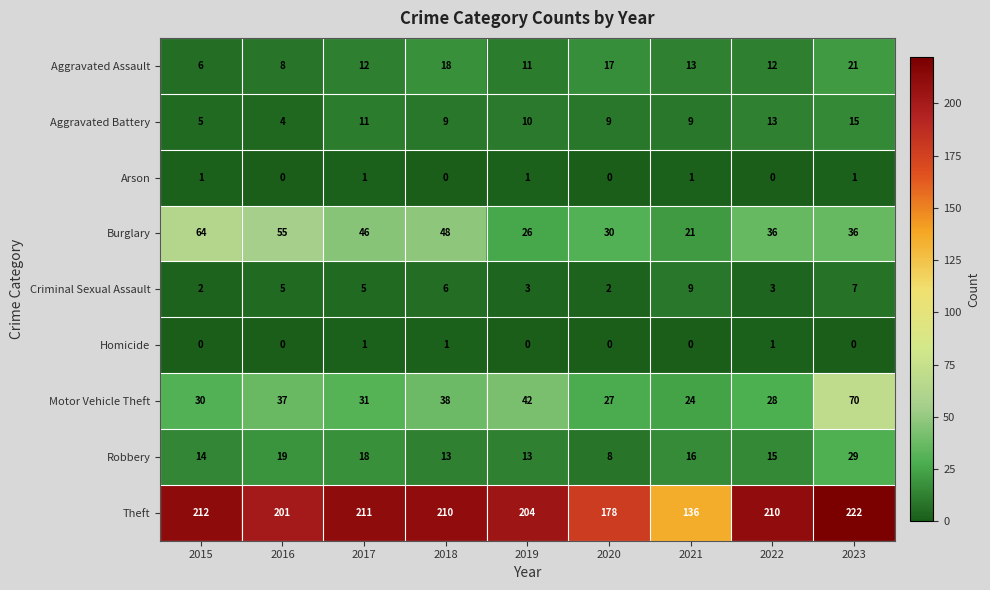

Which series has the largest total across all categories?

Theft